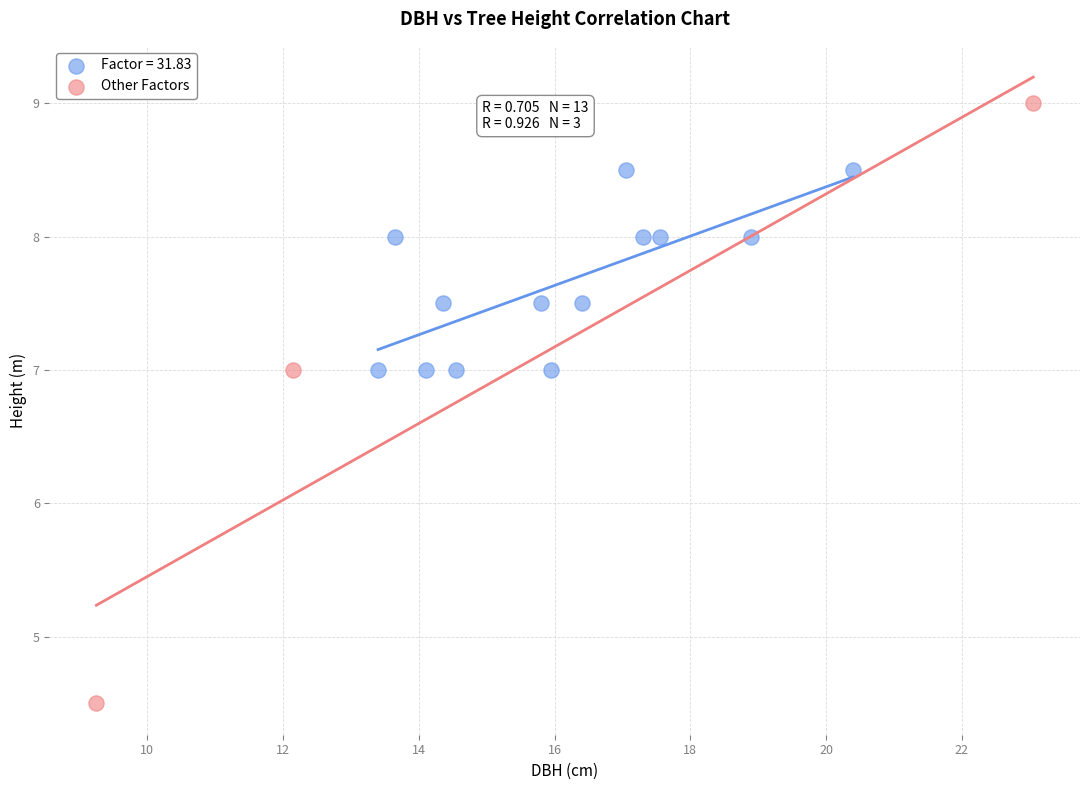

Which series contains the highest Y value?

Other Factors